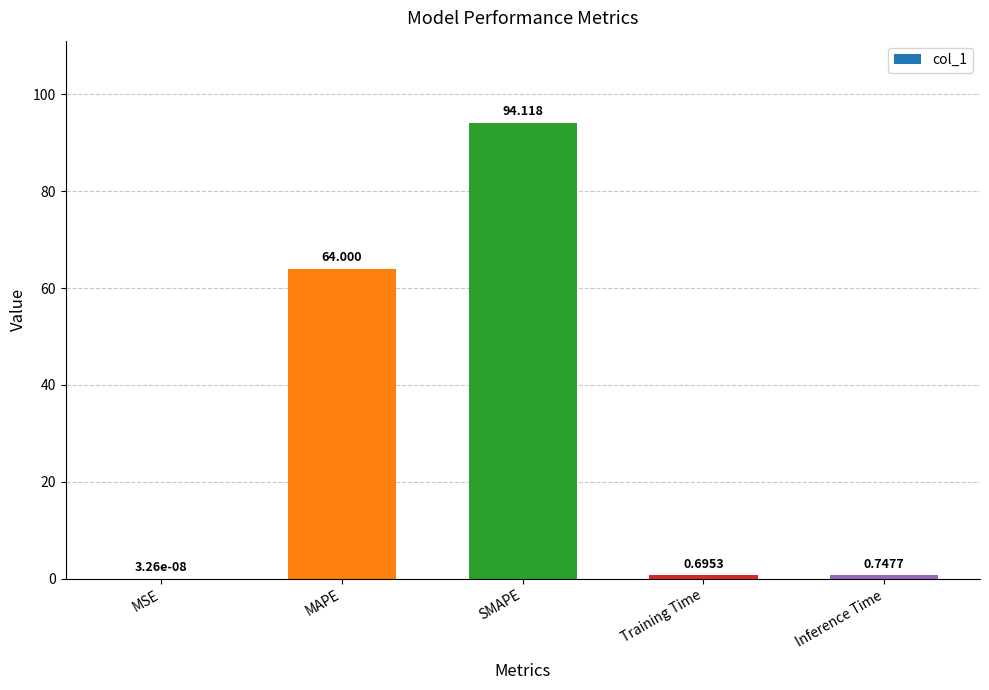

At which label is the value closest to 47?

MAPE